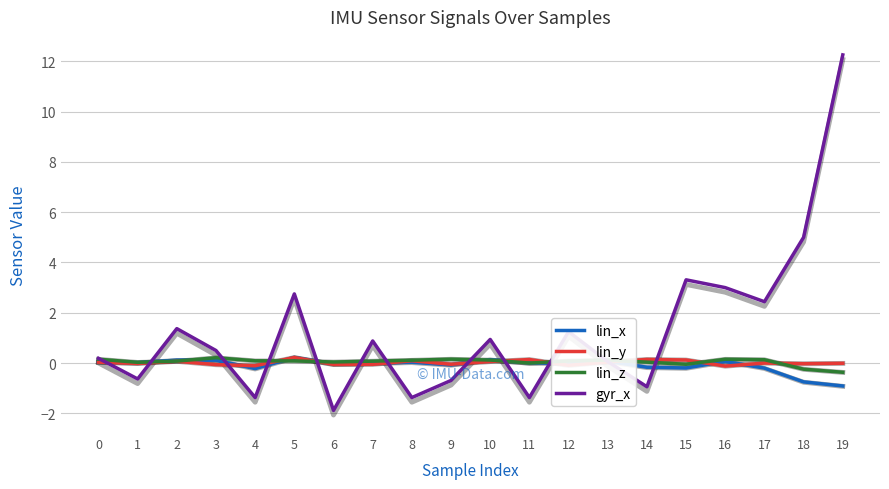

How many series are shown in this chart?

4